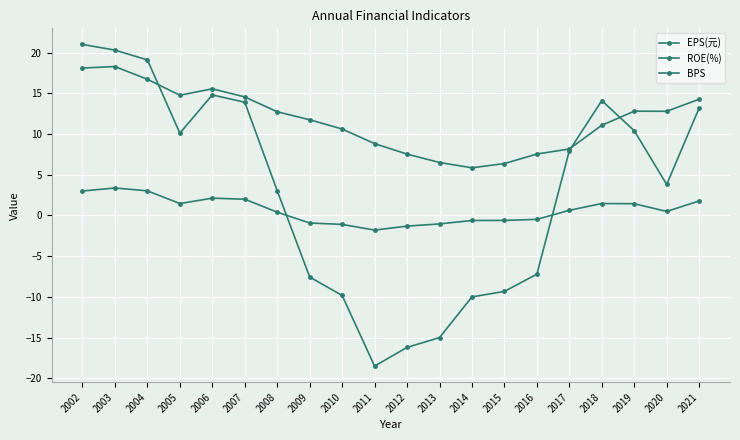

How many lines are shown in the chart?

3